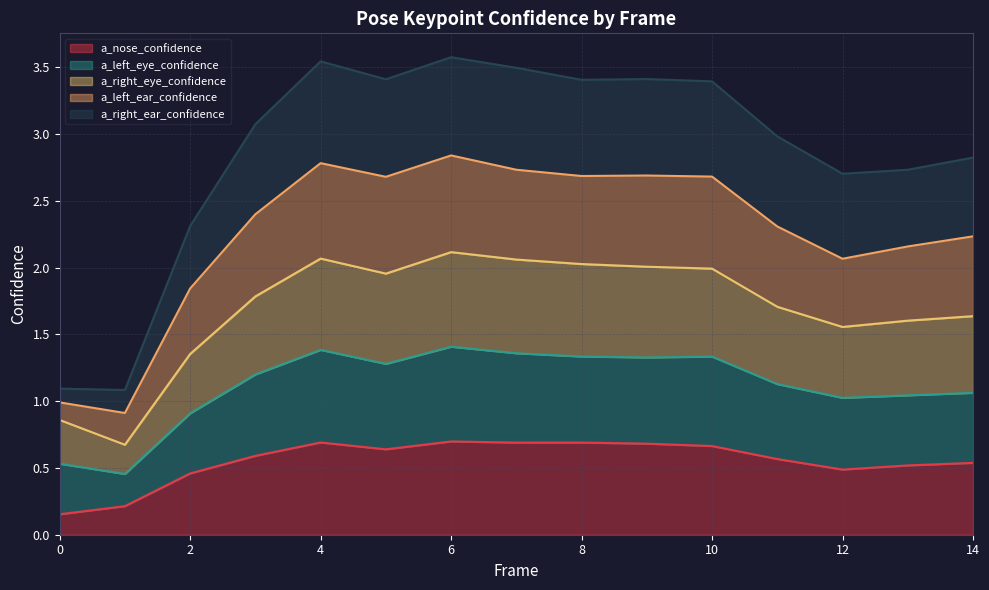

True or false: a_nose_confidence and a_right_eye_confidence intersect in this chart.

False